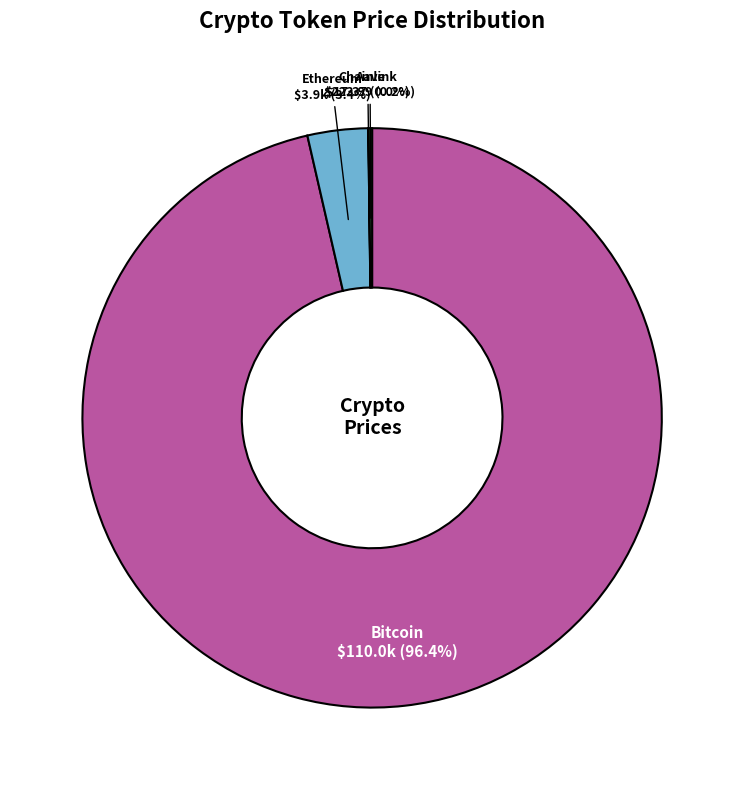

To the nearest percent, what is the difference between the largest and smallest slice percentages?

96%